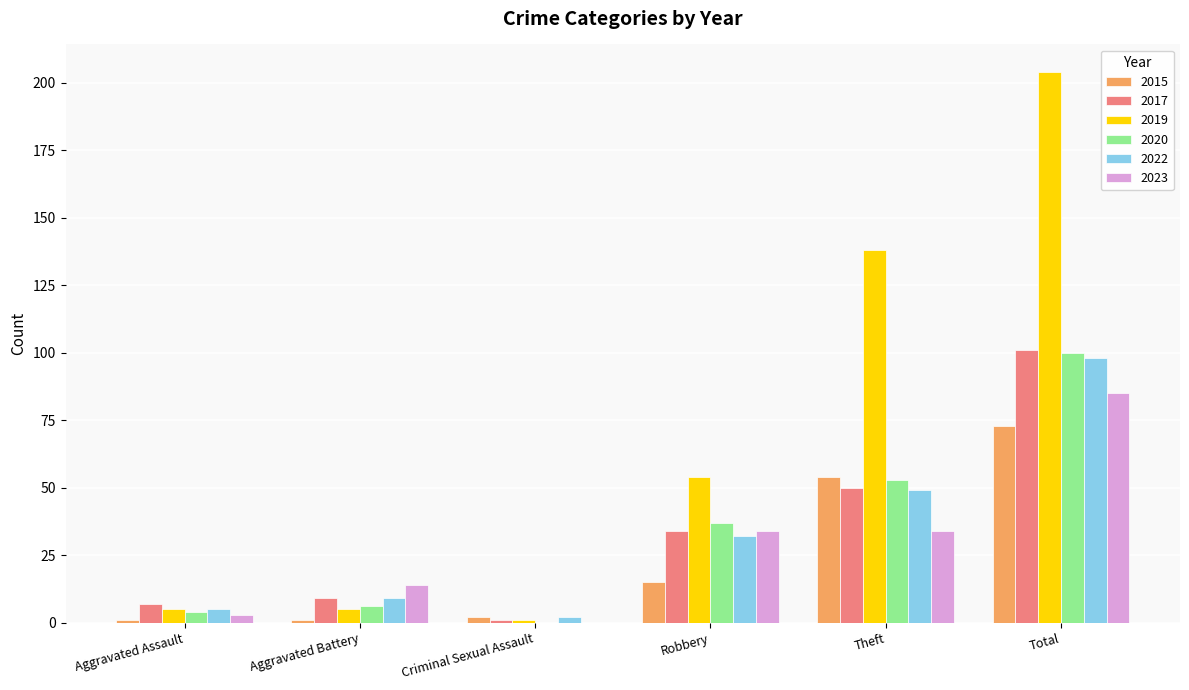

What is the total value across all series at Aggravated Battery?

44